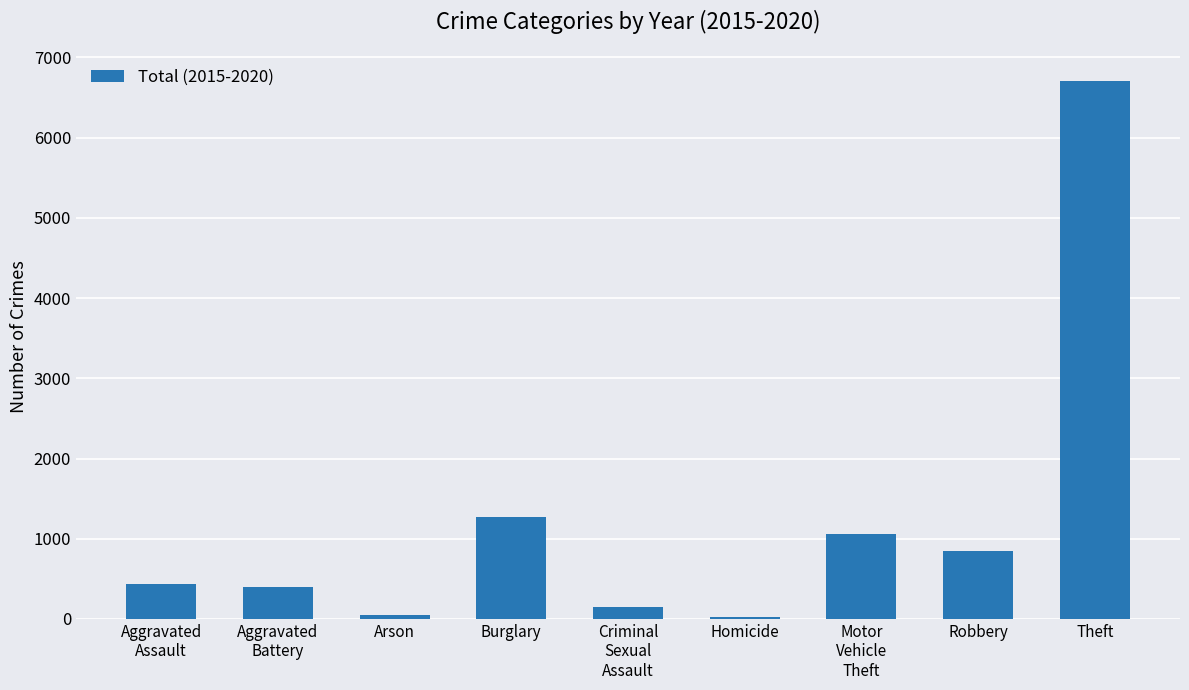

What is the change in value from Aggravated
Battery to Burglary?

+872